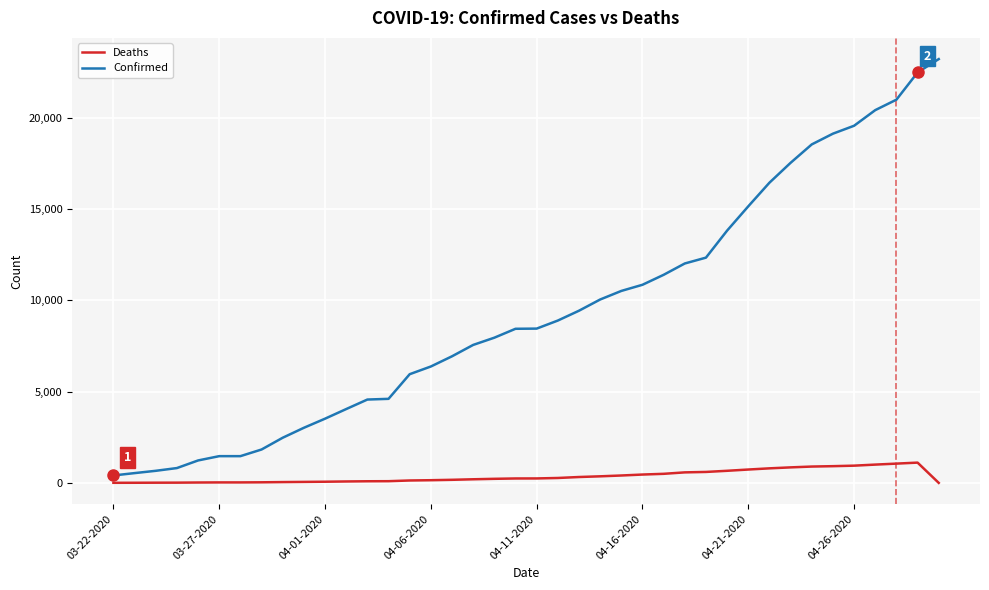

Which series has the largest total across all categories?

Confirmed